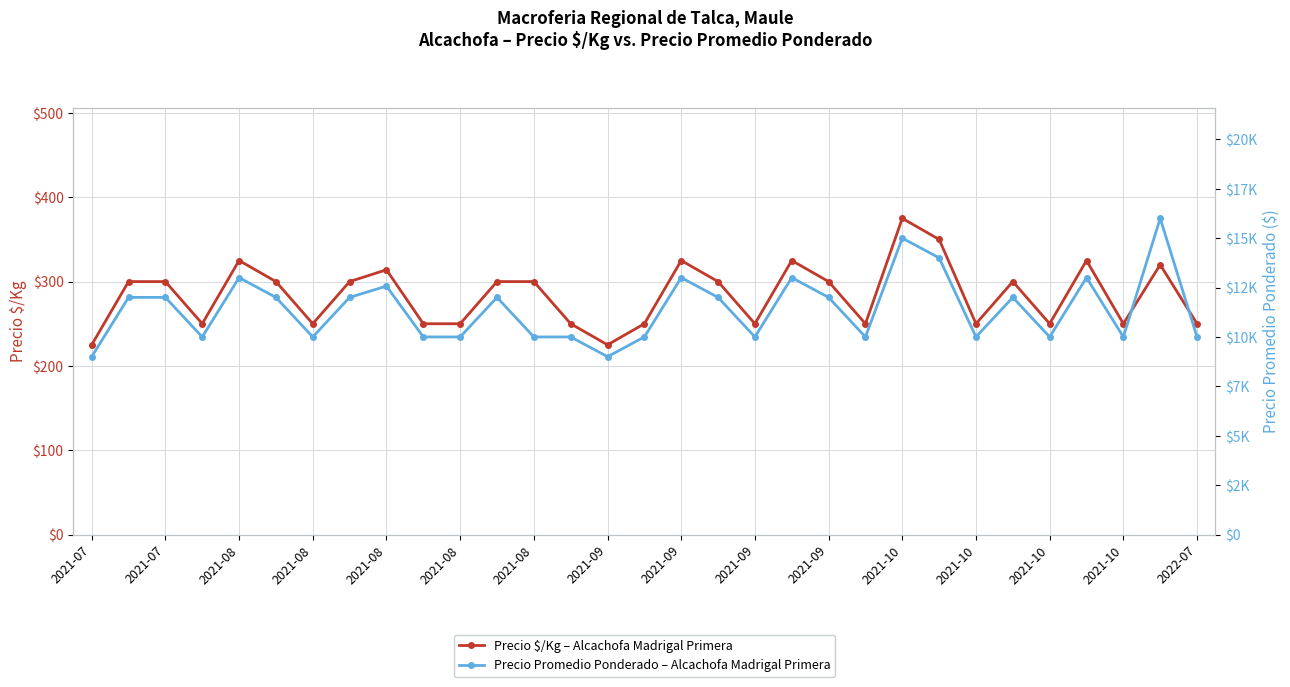

What is the average value of the Precio Promedio Ponderado – Alcachofa Madrigal Primera series?

11406